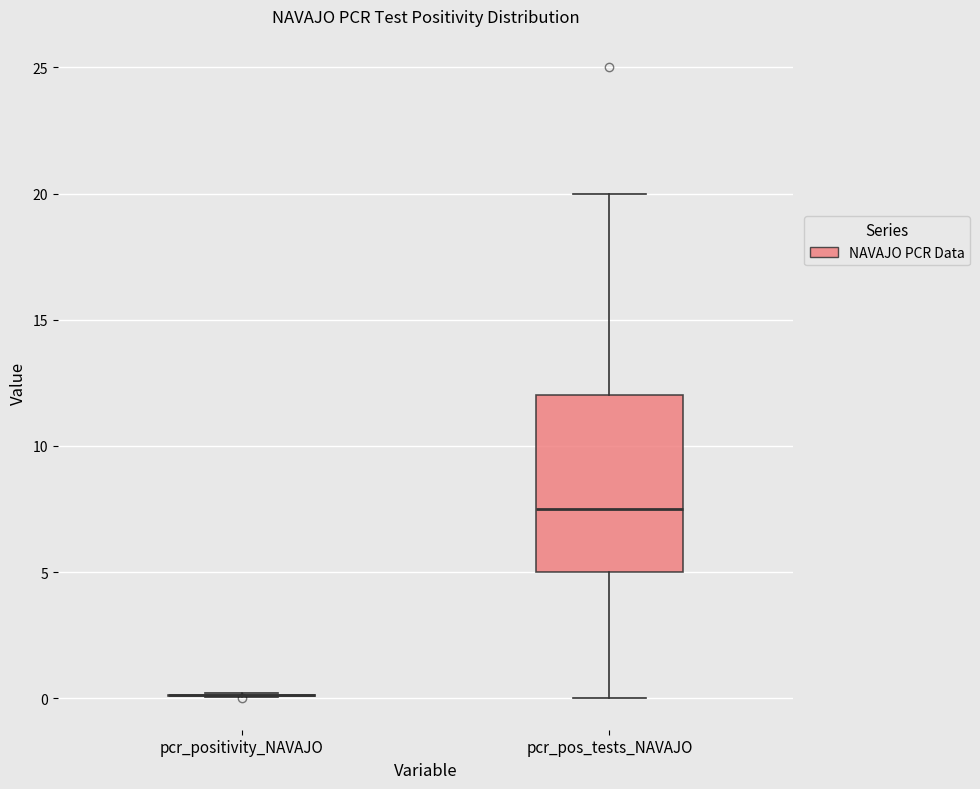

Where does the lower whisker of the box for pcr_pos_tests_NAVAJO end on the y-axis? The values are not printed on the chart, so give them approximately, as read against the axis.

0.0